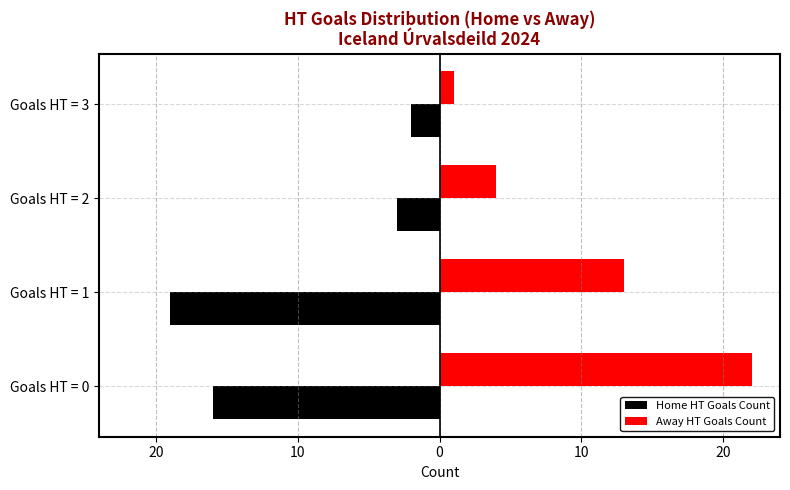

What is the value of the Home HT Goals Count bar at the 2nd from the left?

-19